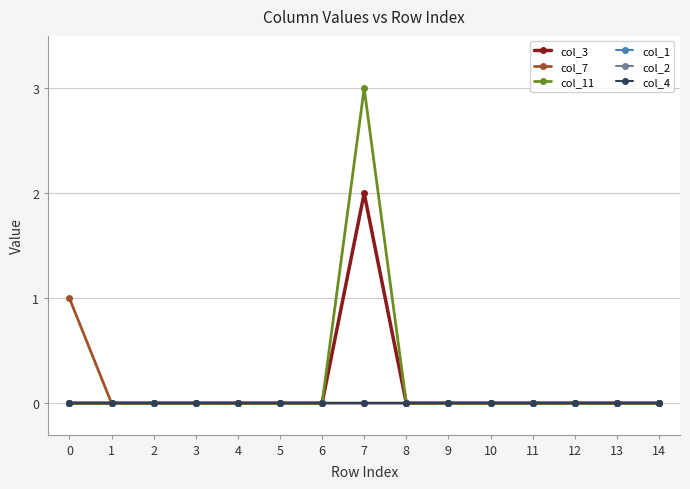

True or false: col_1 and col_4 intersect in this chart.

False